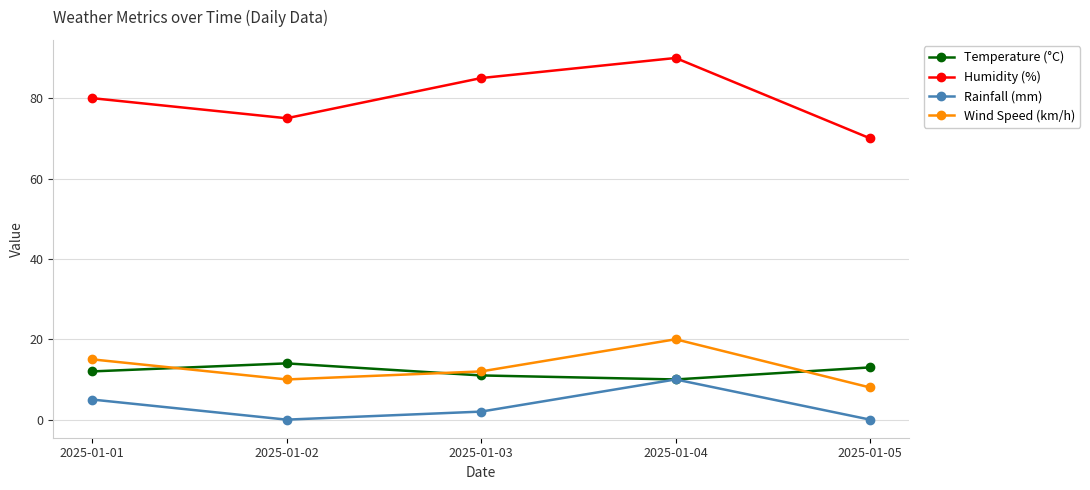

What is the average value of the Humidity (%) series?

80